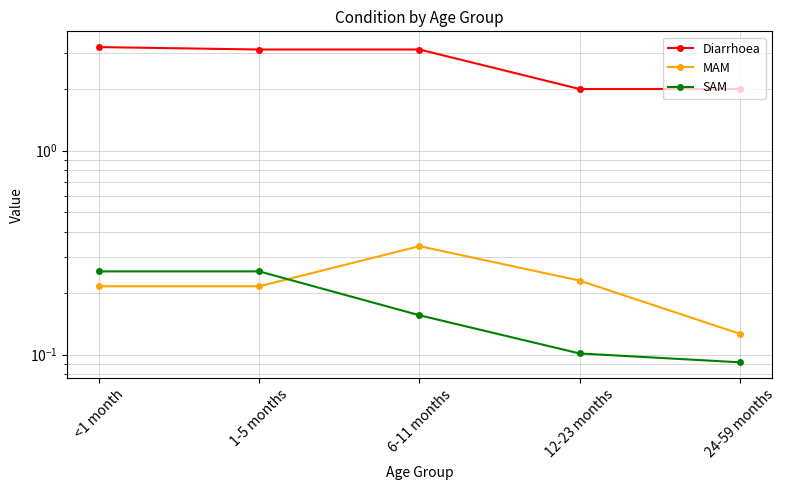

Between <1 month and 12-23 months, which series saw the biggest shift?

Diarrhoea